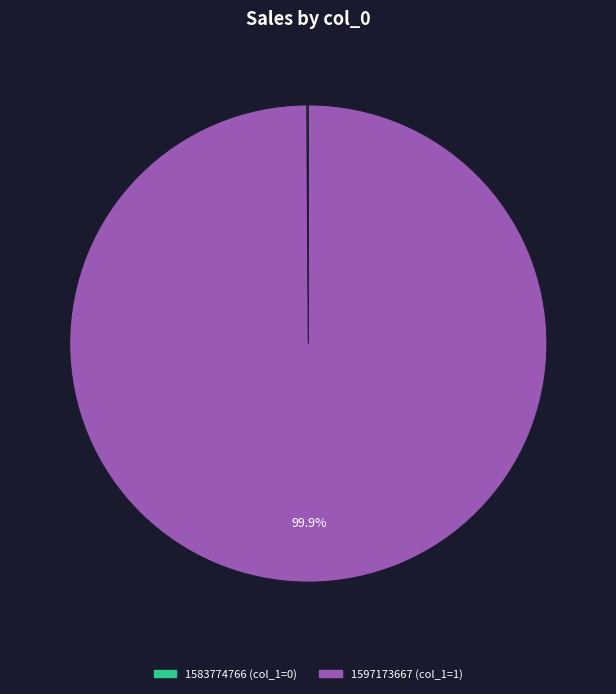

What is the largest slice in the pie chart?

1597173667